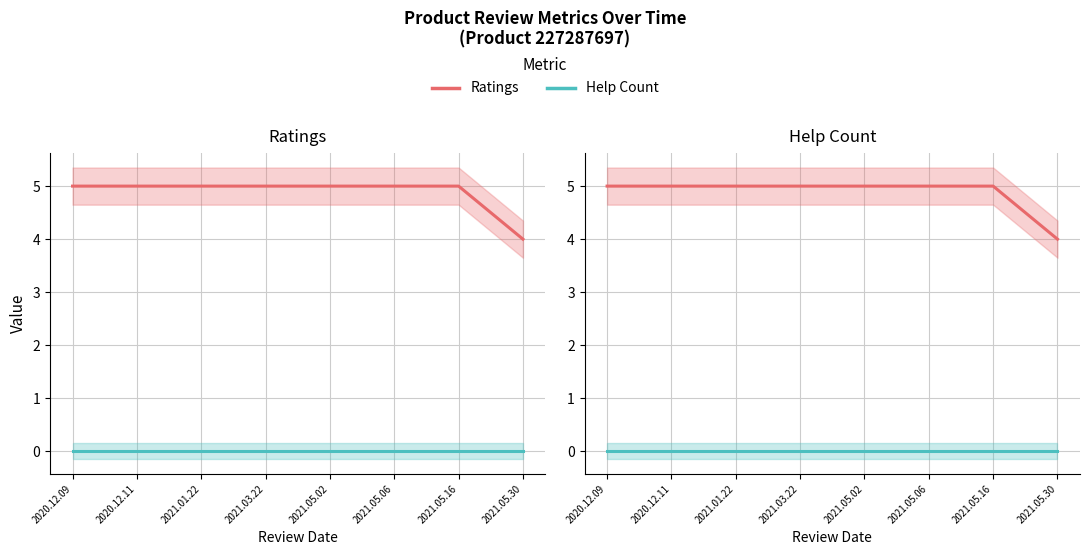

The value of Help Count at 2021.03.22 is 0. True or false?

True